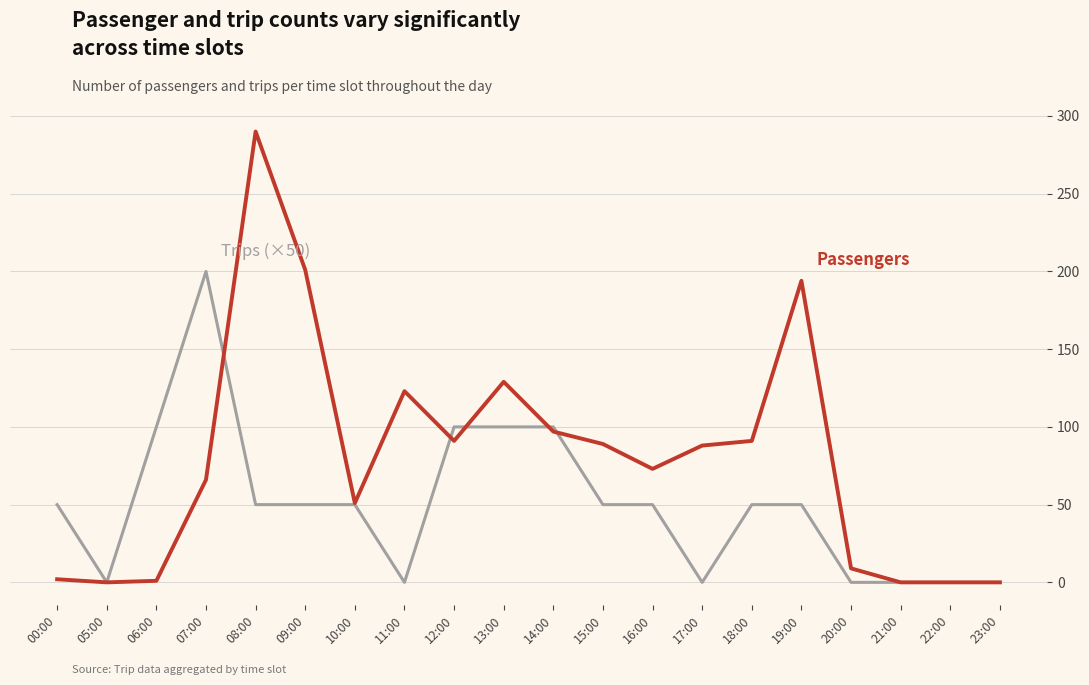

What is the maximum value shown in the chart?

290